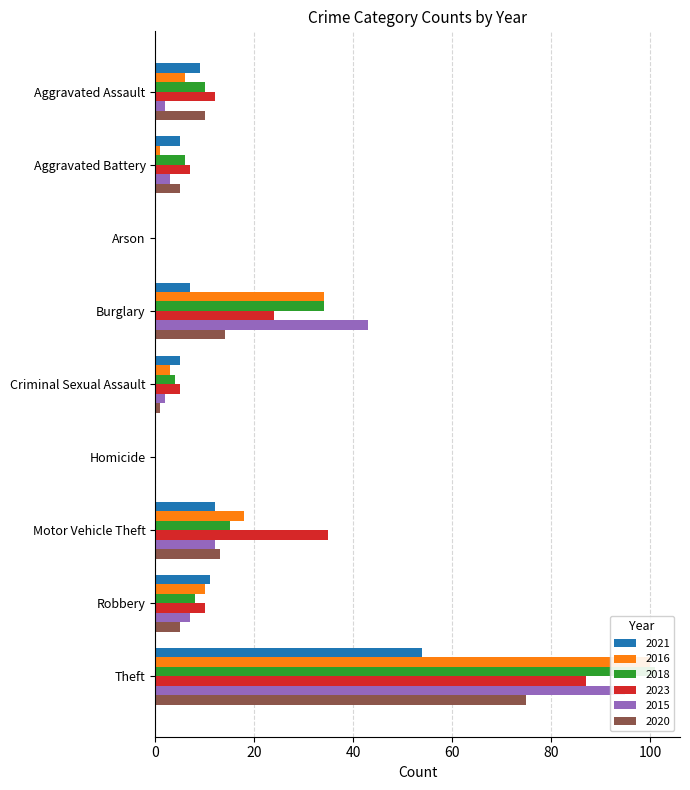

Which series has the largest range (max minus min)?

2018